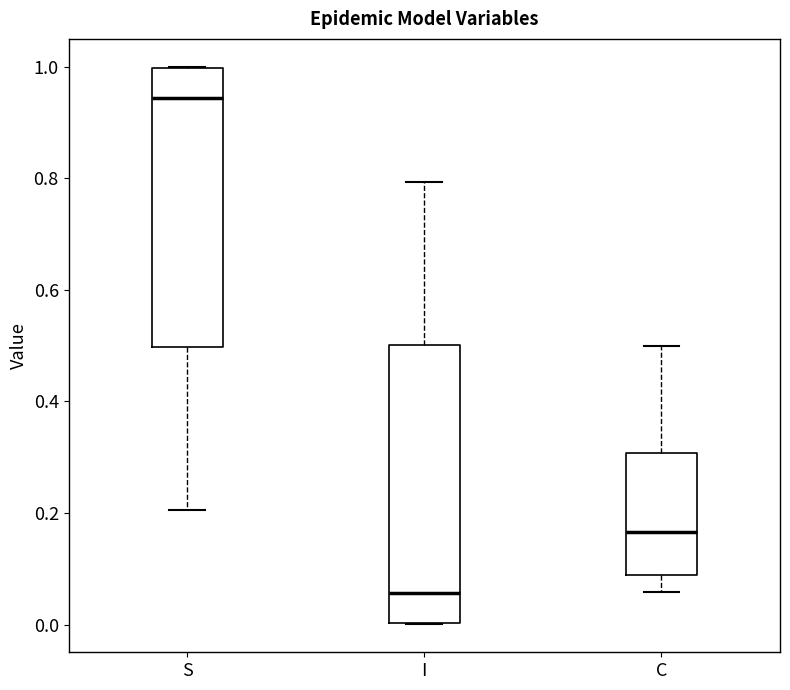

Where does the median line of the box for S sit on the y-axis? The values are not printed on the chart, so give them approximately, as read against the axis.

0.94